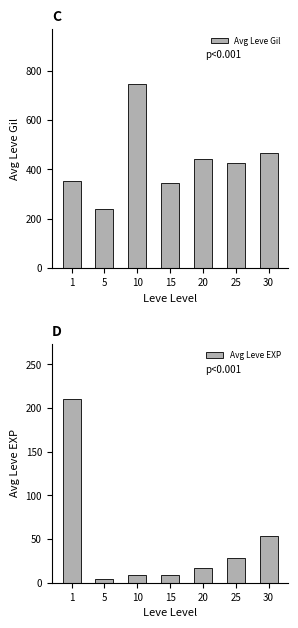

At which category is the sum across all series the highest?

10